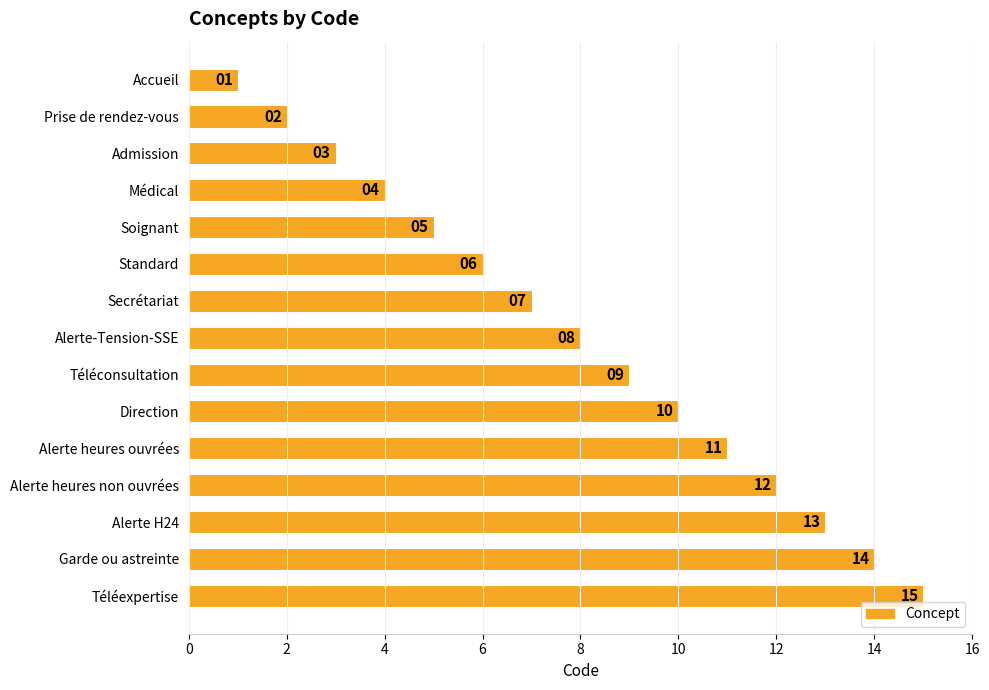

What is the value of the 13th bar from the top?

13